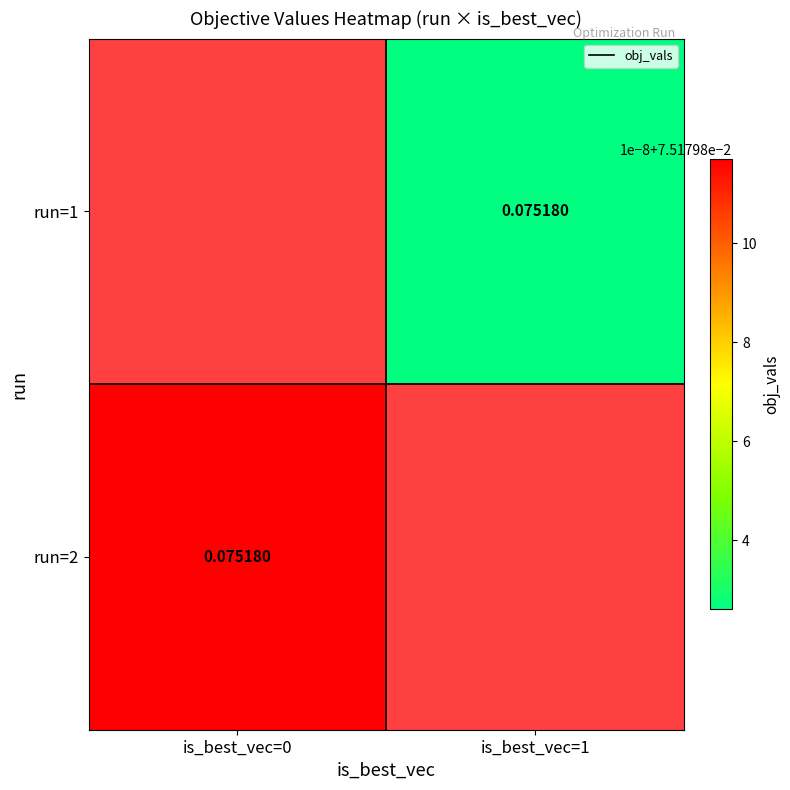

At which category does the chart reach its peak across all series?

is_best_vec=0